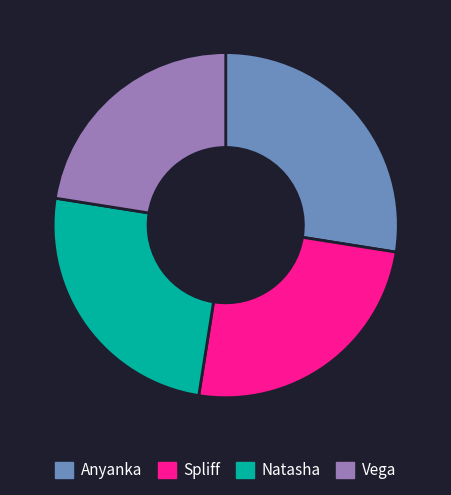

How many slices are in this pie chart?

4